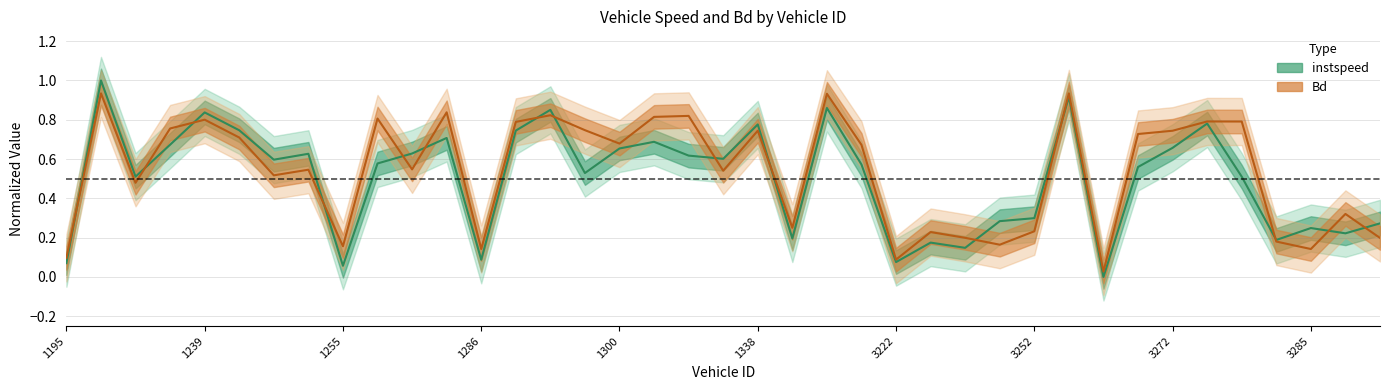

What is the difference between the maximum and minimum values in the Bd series?

0.9